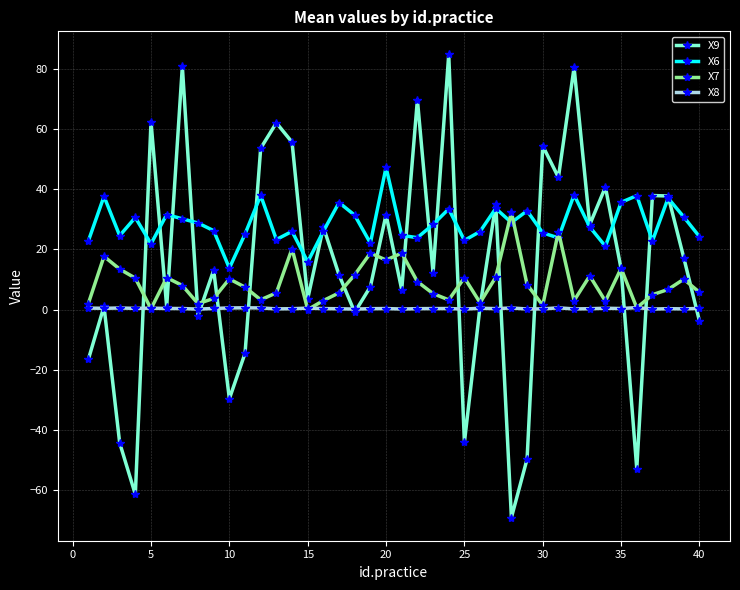

What are all the series names shown in the legend?

X9, X6, X7, X8